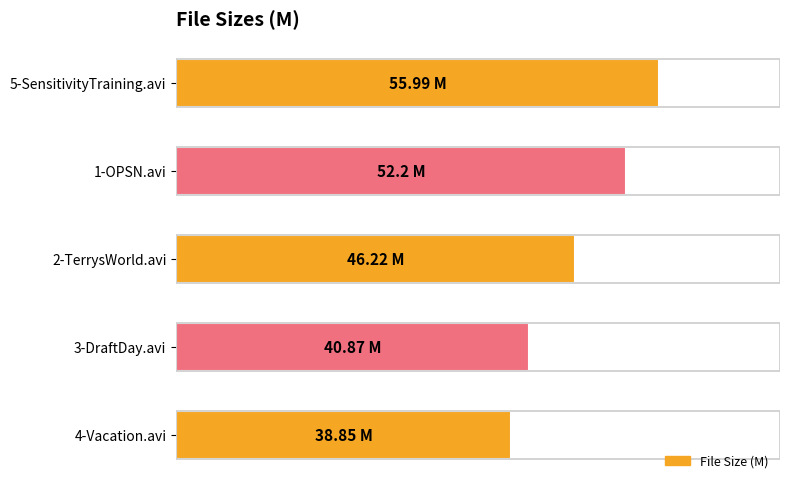

List the labels in order of value, largest first.

5-SensitivityTraining.avi, 1-OPSN.avi, 2-TerrysWorld.avi, 3-DraftDay.avi, 4-Vacation.avi